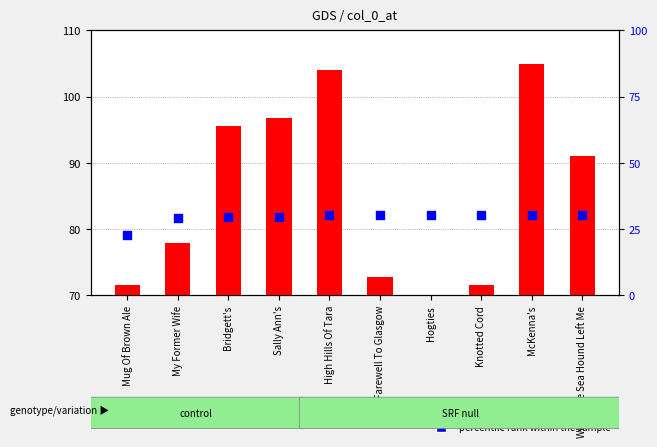

Which series reaches the minimum Y coordinate?

percentile rank within the sample